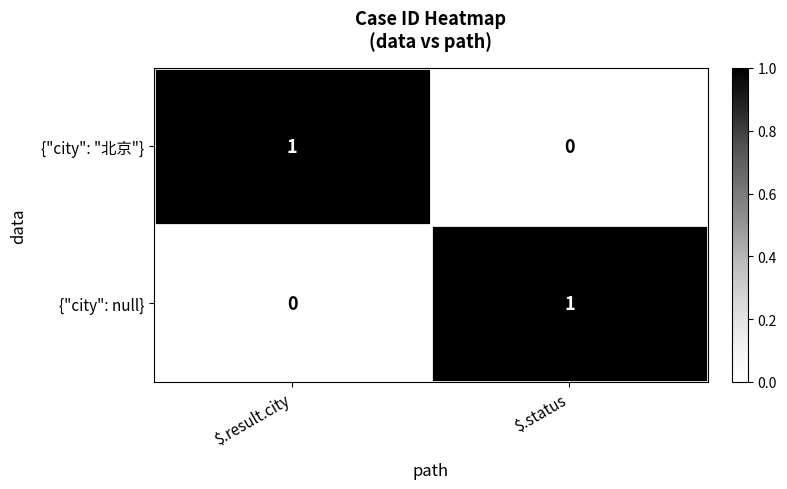

Is it true that {"city": null} equals 0 at $.result.city?

True